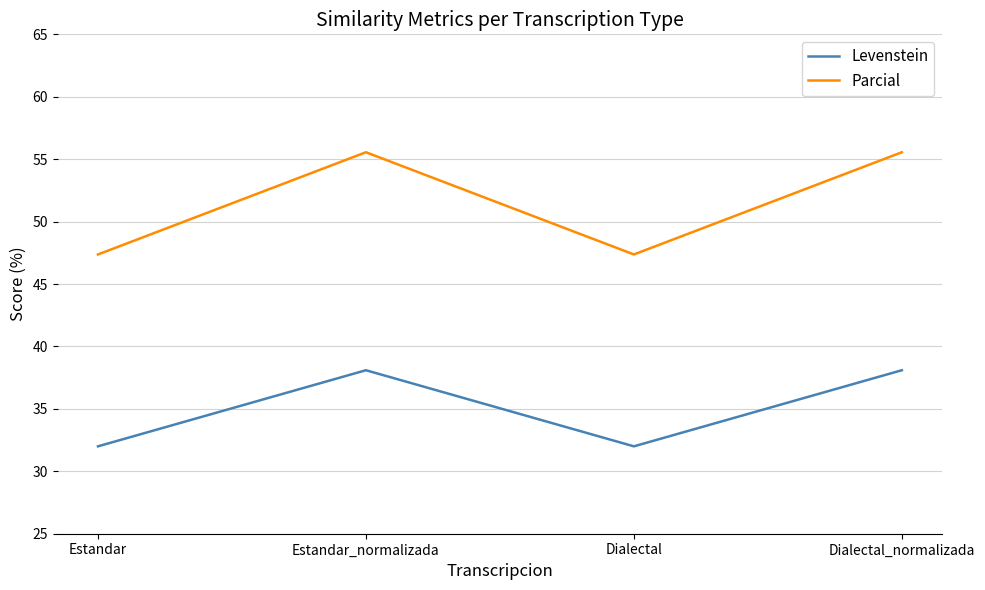

True or false: Parcial and Levenstein intersect in this chart.

False